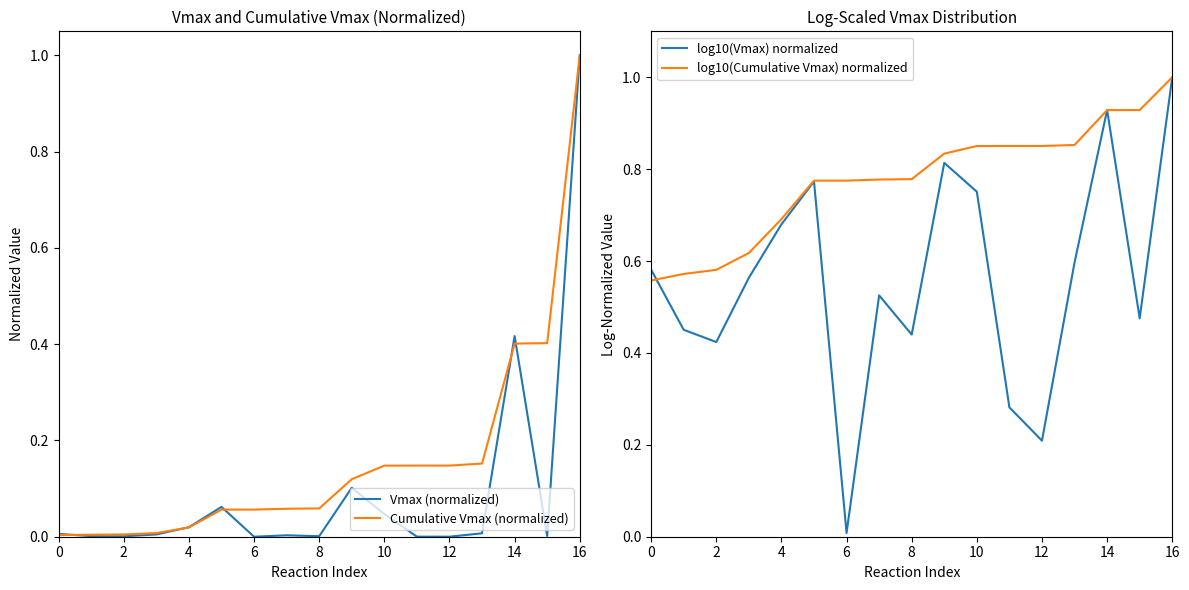

What is the value of the log10(Cumulative Vmax) normalized point at the 16th from the left?

0.9